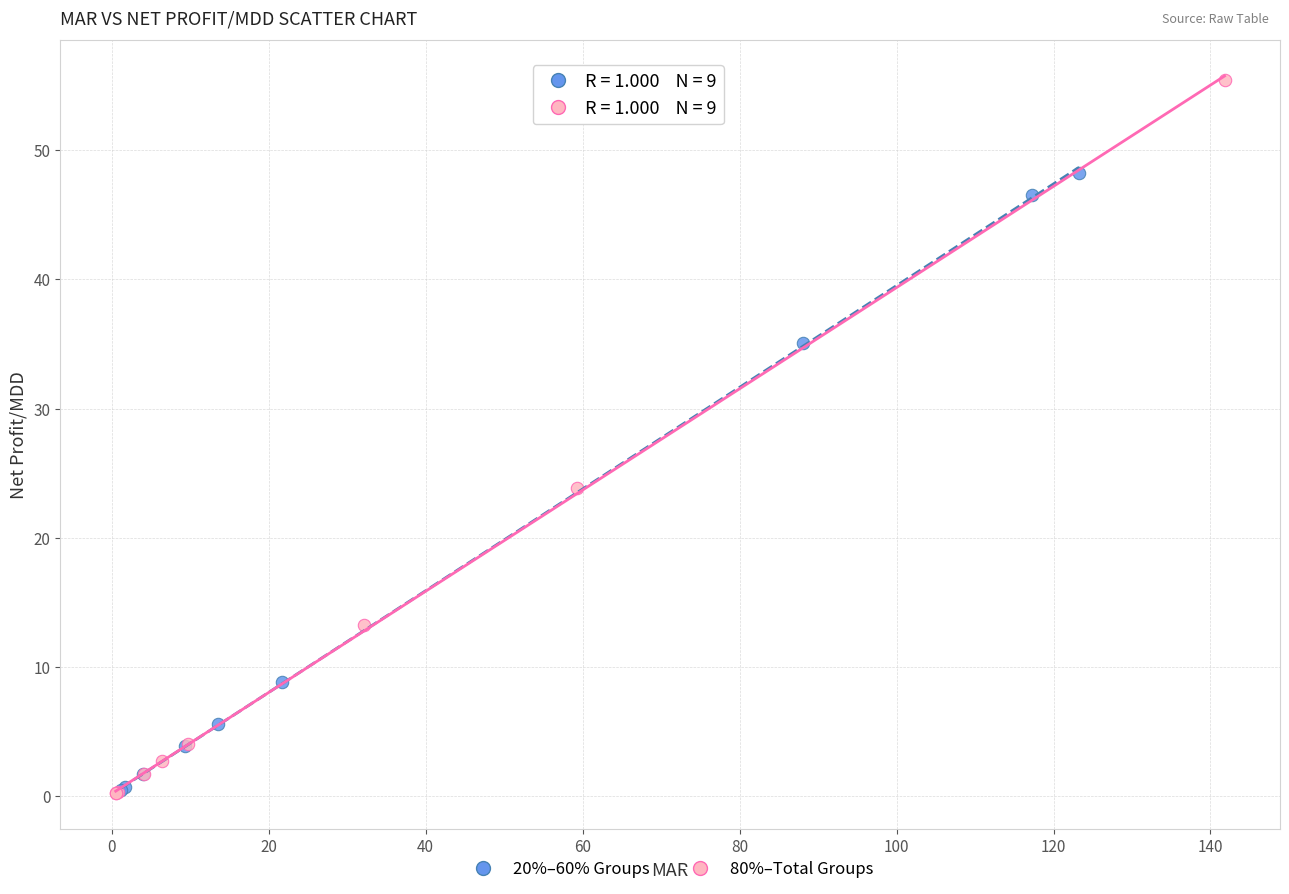

Which series has the largest Y range (max minus min)?

80%–Total Groups